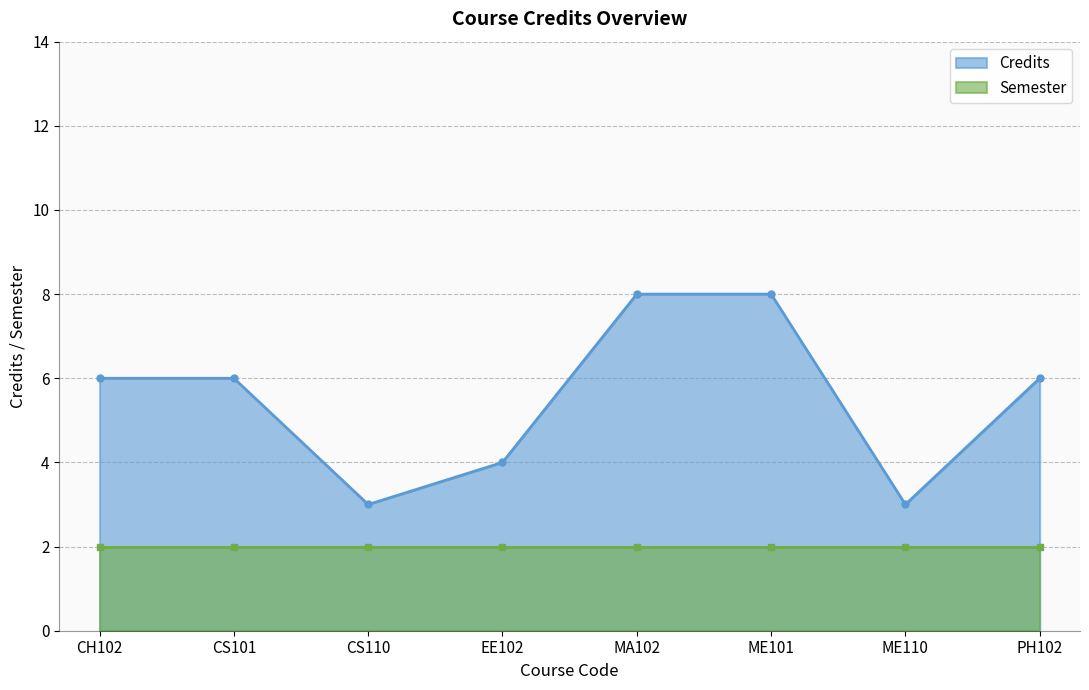

The value of Credits at CH102 is 9. True or false?

False